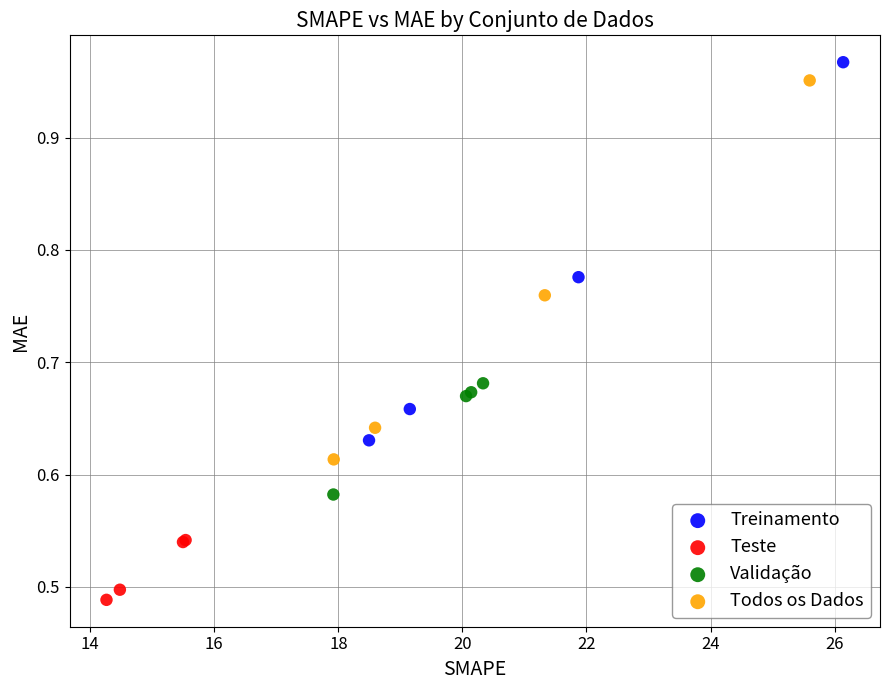

What are all the series names shown in the legend?

Treinamento, Teste, Validação, Todos os Dados